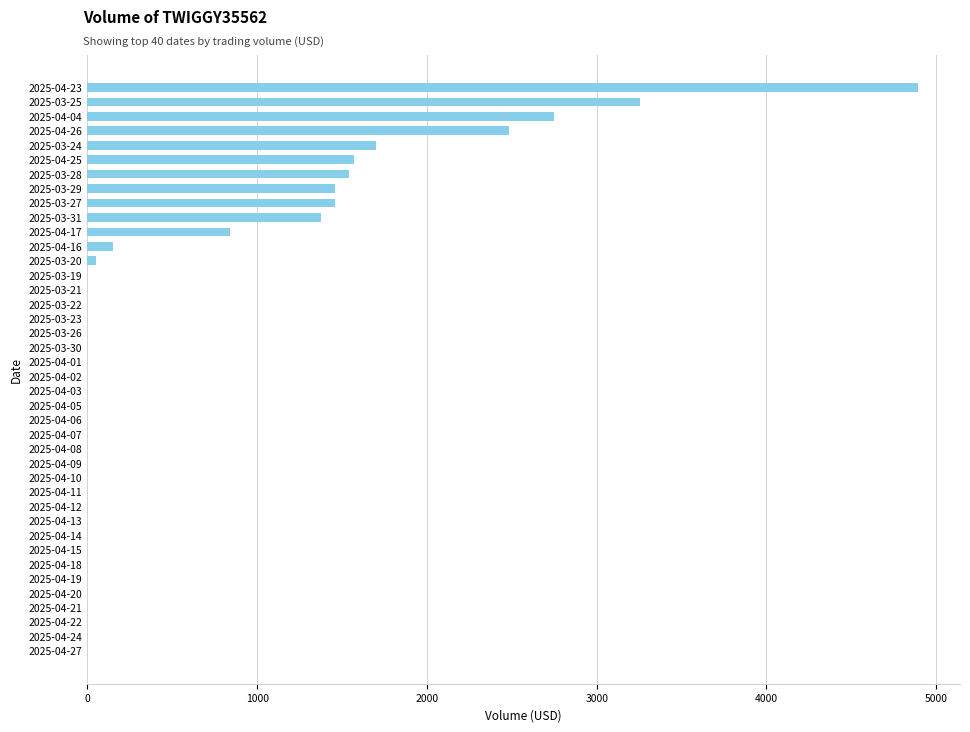

What is the greatest value displayed?

4895